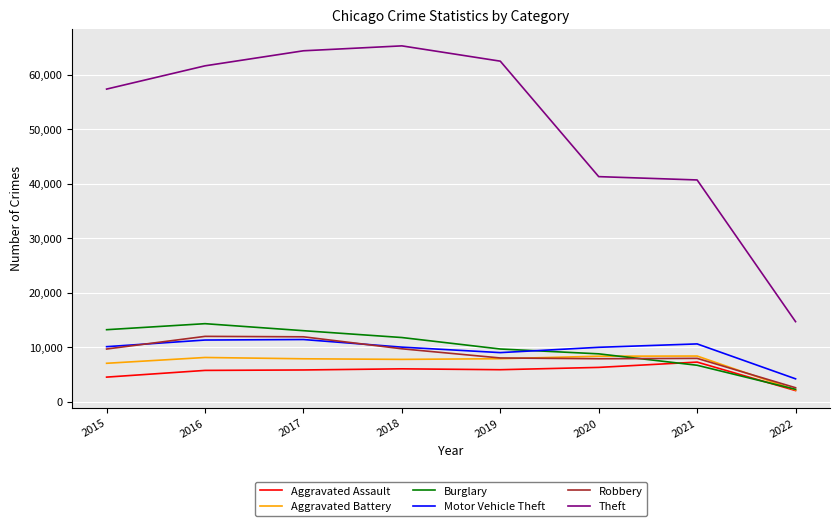

True or false: Robbery and Burglary cross at least once.

True